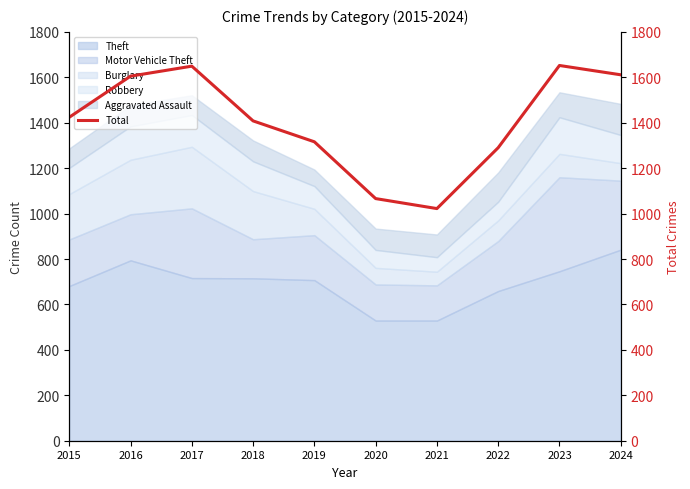

How many values are below 1424?

5